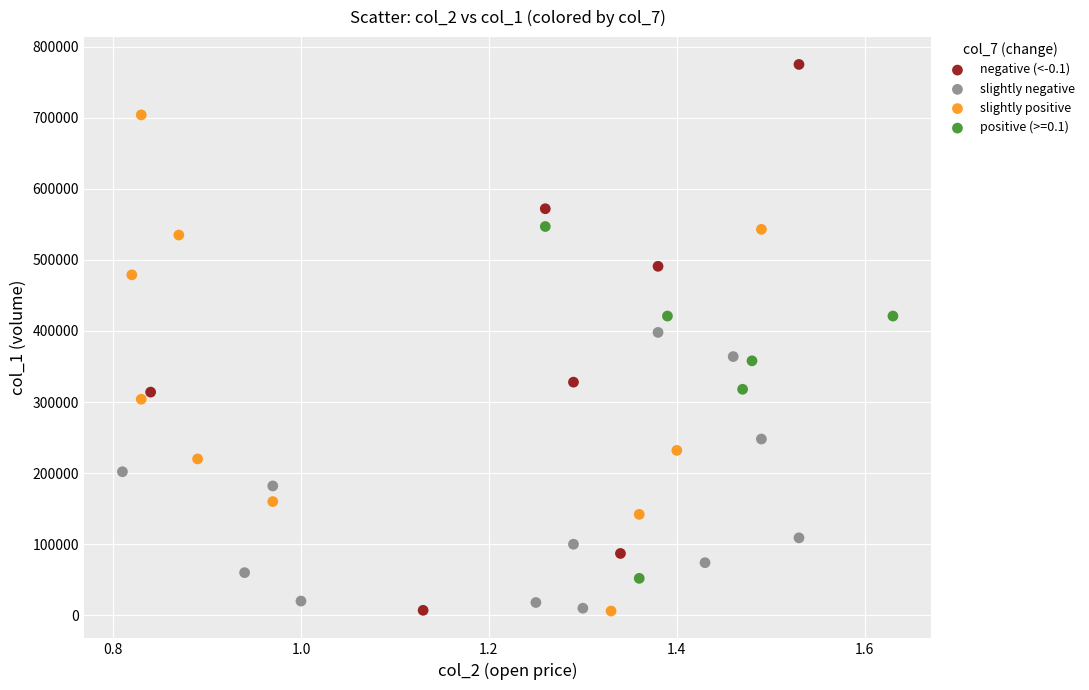

Which series has the largest Y range (max minus min)?

negative (<-0.1)